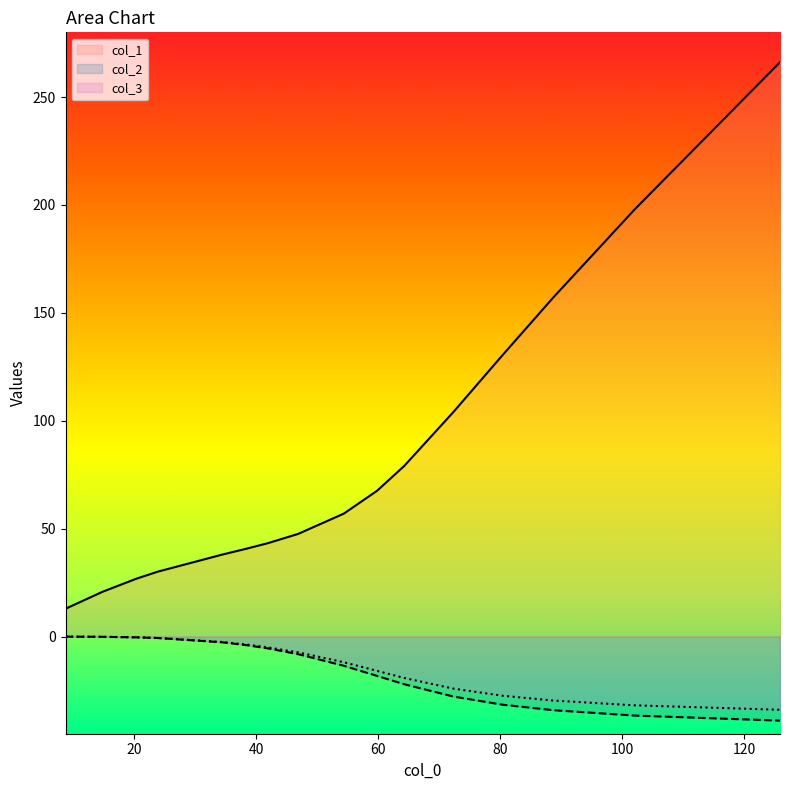

Which series has the largest range (max minus min)?

col_1